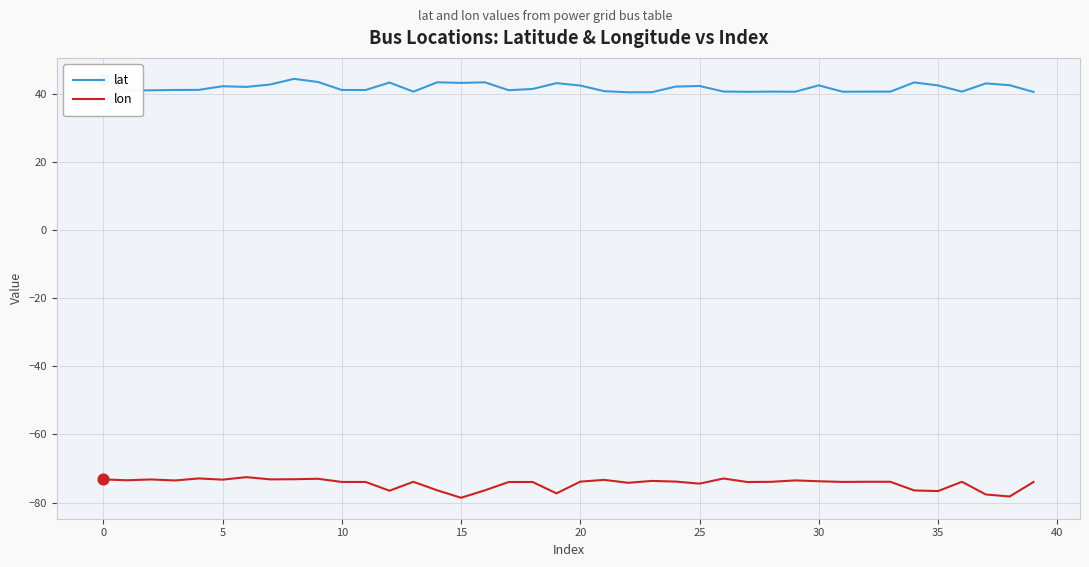

What are all the series names shown in the legend?

lat, lon